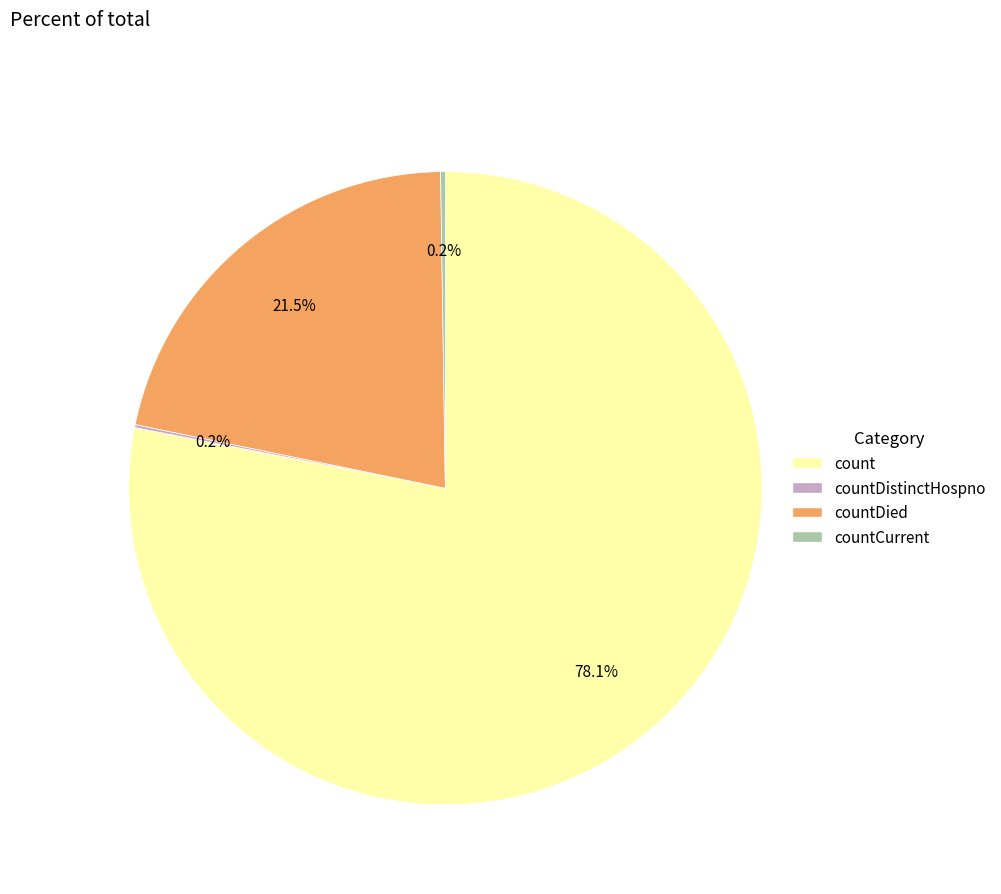

Which slice is the smallest?

countDistinctHospno